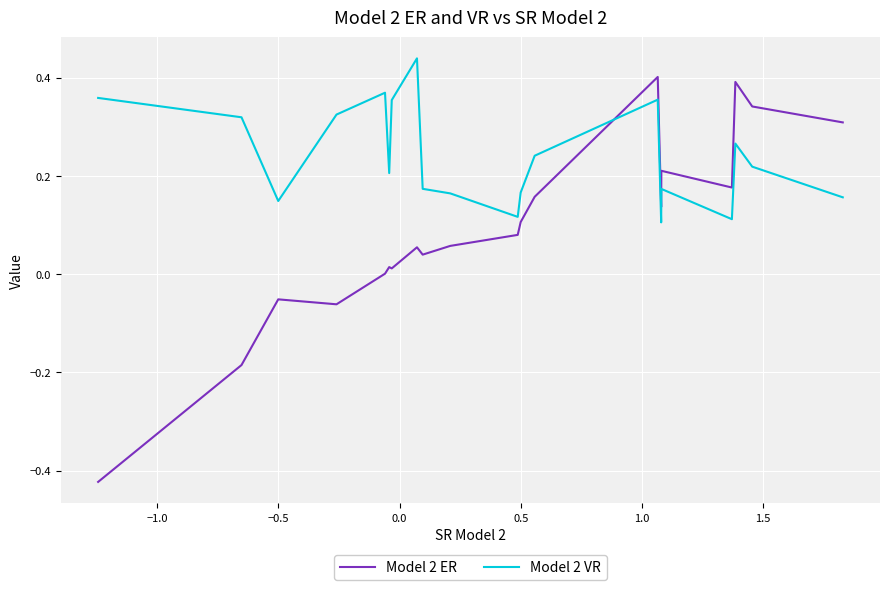

True or false: Model 2 VR has more than 0 interior local peaks.

True